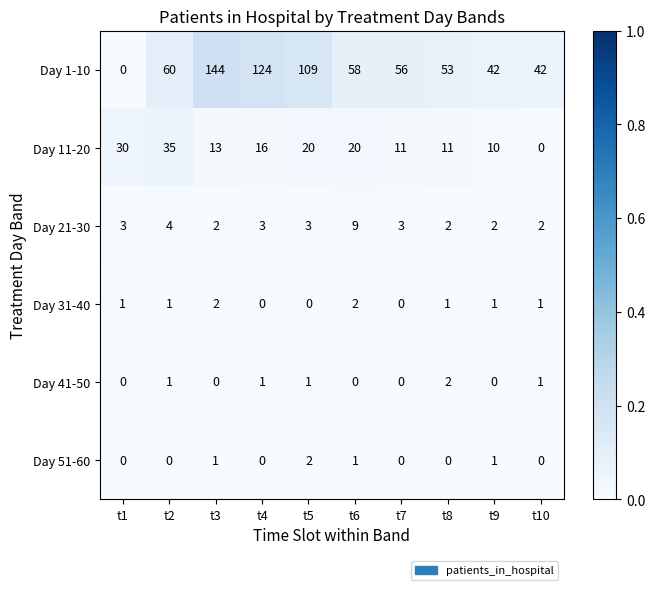

What is the total value across all series at t1?

34